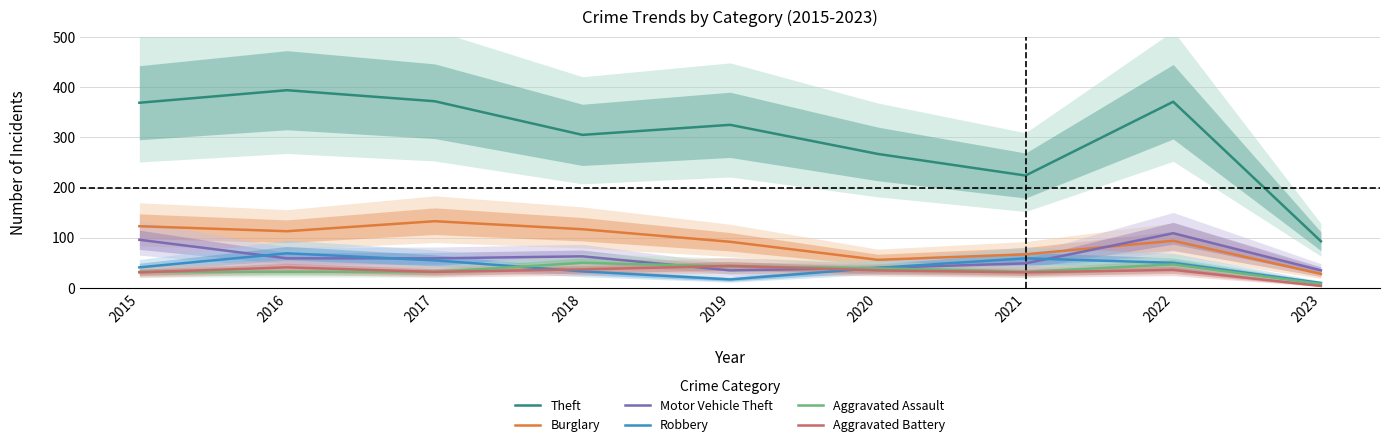

At 2018, list the series in order from largest to smallest.

Theft, Burglary, Motor Vehicle Theft, Aggravated Assault, Aggravated Battery, Robbery